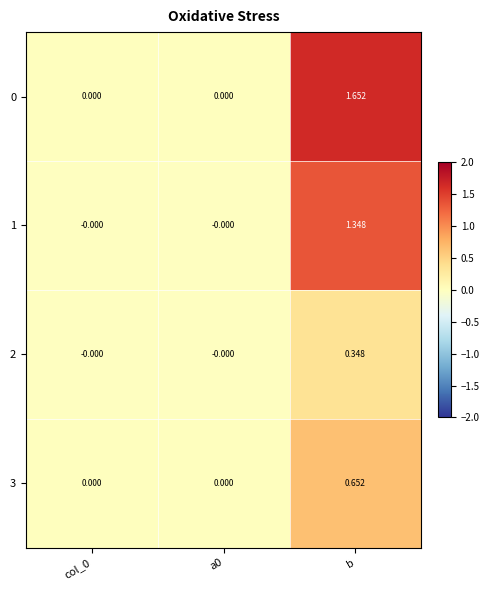

How many values in the 1 series exceed 0?

1